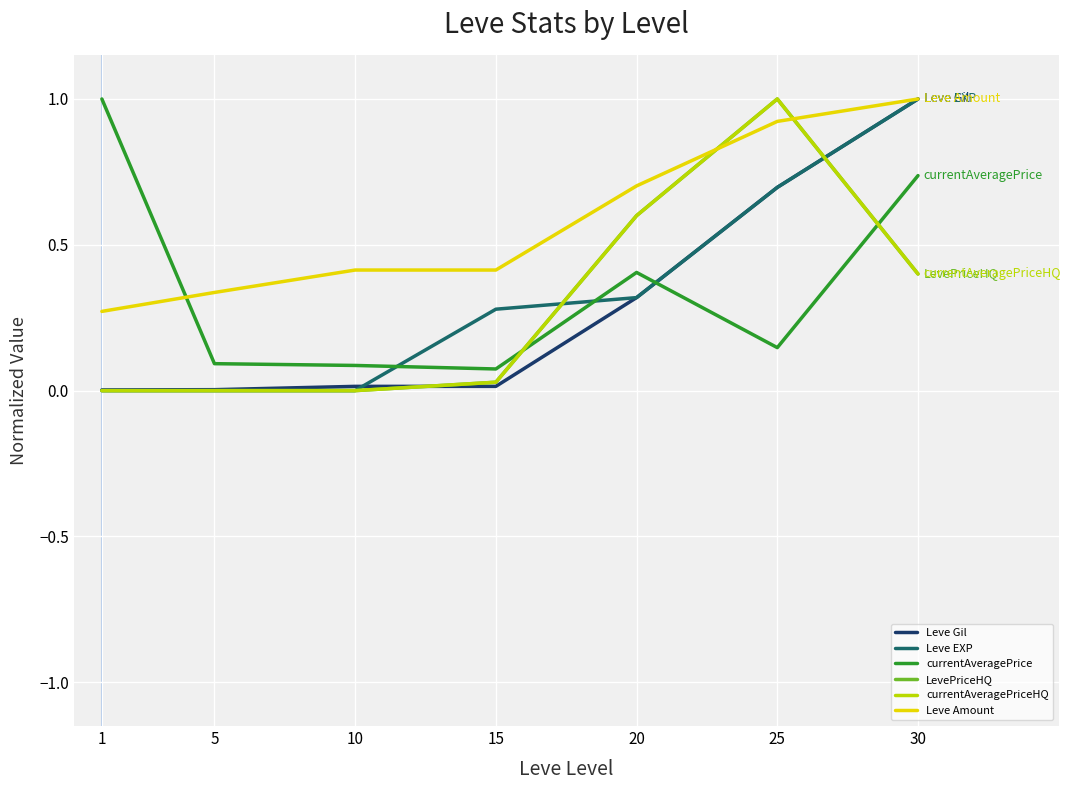

Does the chart display data point markers on the line(s)?

No